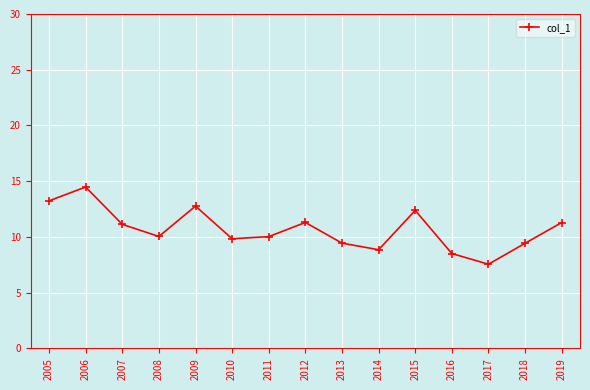

Is it true that the value at 2008 is 10.0?

True